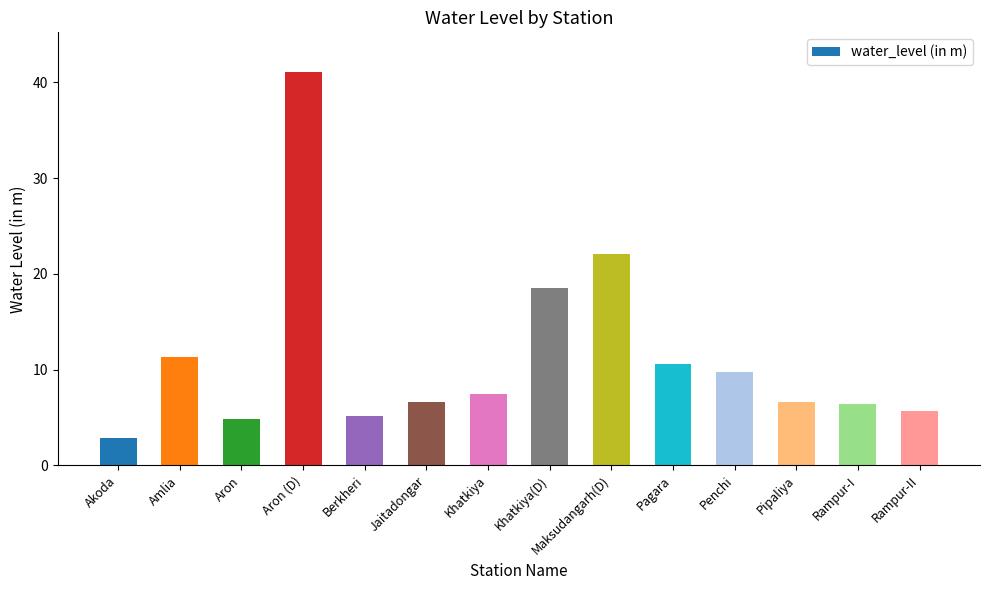

Are the bars horizontal?

No